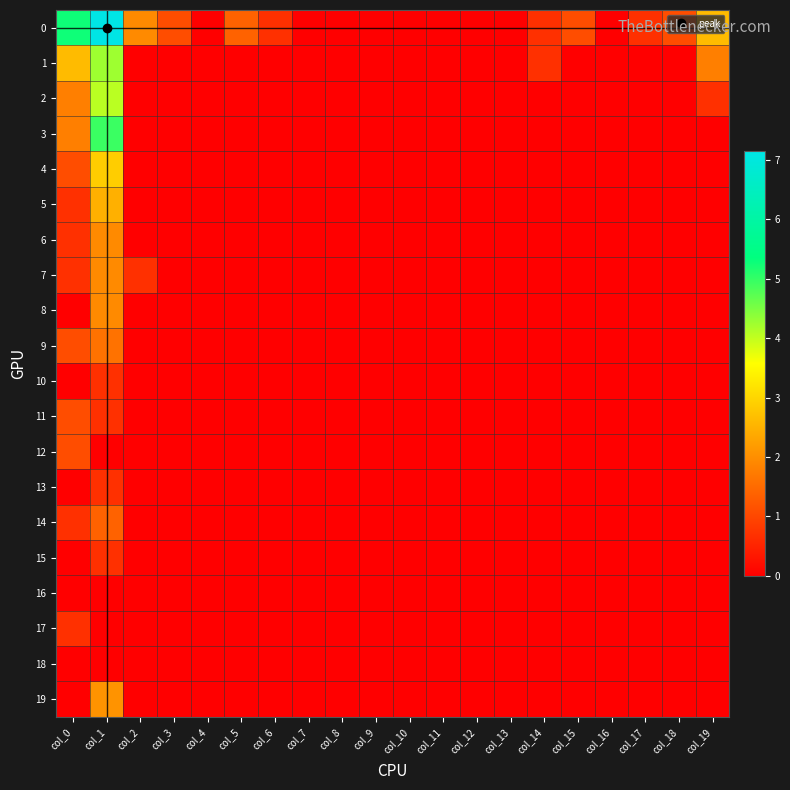

Rank the series at col_17 from highest to lowest value.

0, 1, 2, 3, 4, 5, 6, 7, 8, 9, 10, 11, 12, 13, 14, 15, 16, 17, 18, 19